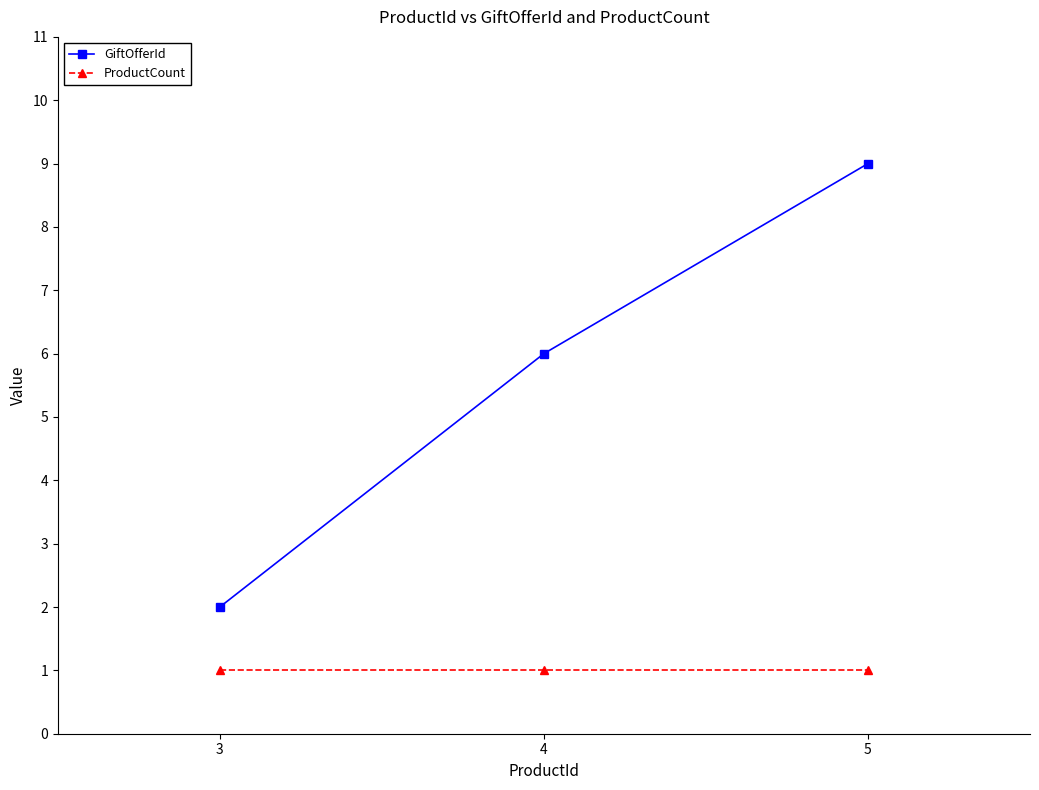

The value of ProductCount at 5 is 1. True or false?

True